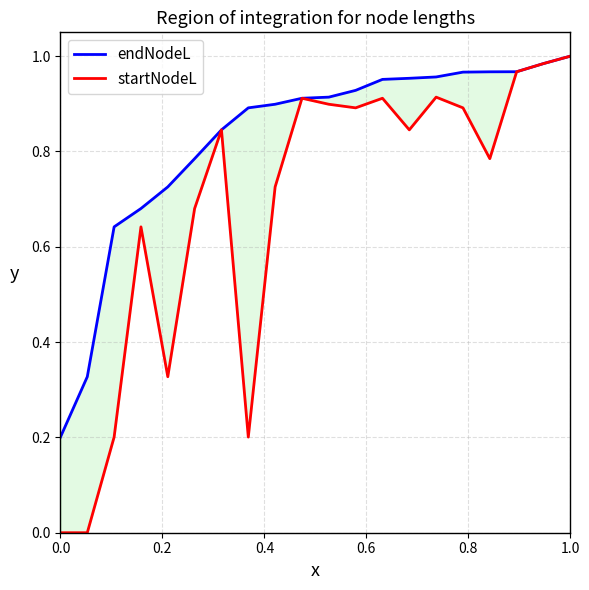

List the series in order of their peak value, lowest first.

endNodeL, startNodeL